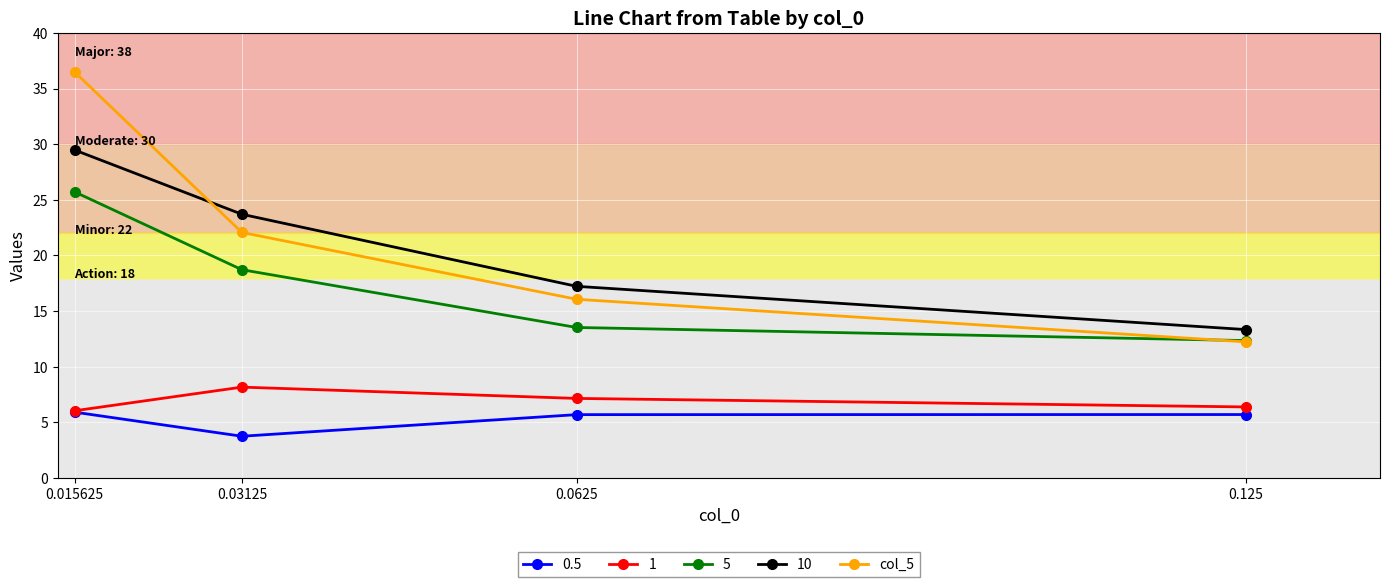

Between 0.0625 and 0.125, which is larger?

0.0625